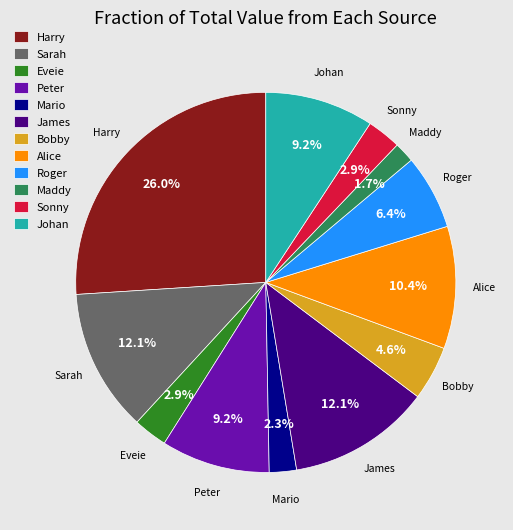

Between Johan and Alice, which is larger?

Alice